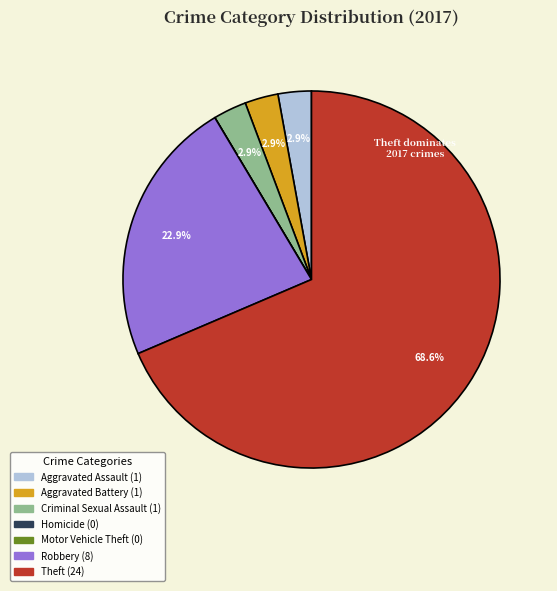

Is there a majority slice in this chart?

Yes